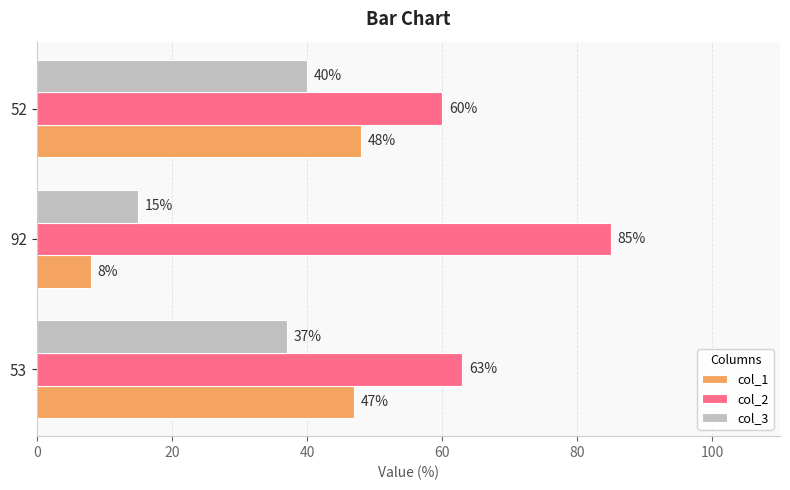

At how many categories does at least one series exceed 44?

3